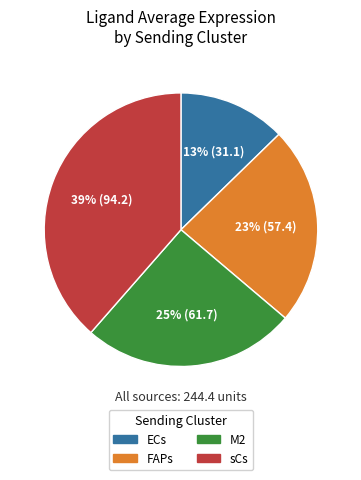

To the nearest percent, what is the difference between the largest and smallest slice percentages?

26%